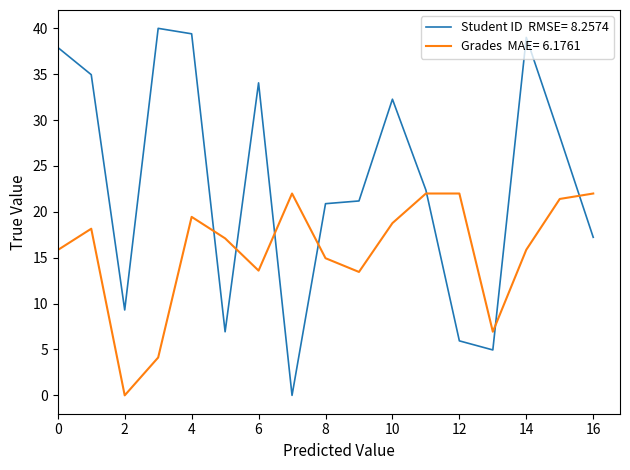

How many lines are shown in the chart?

2